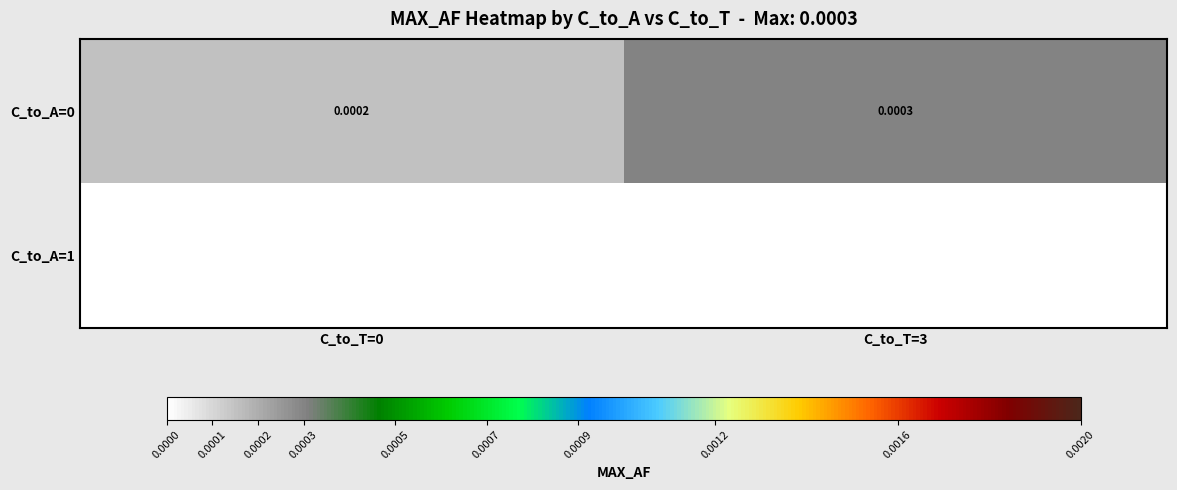

Is it true that C_to_A=0 equals 0.0 at C_to_T=0?

False